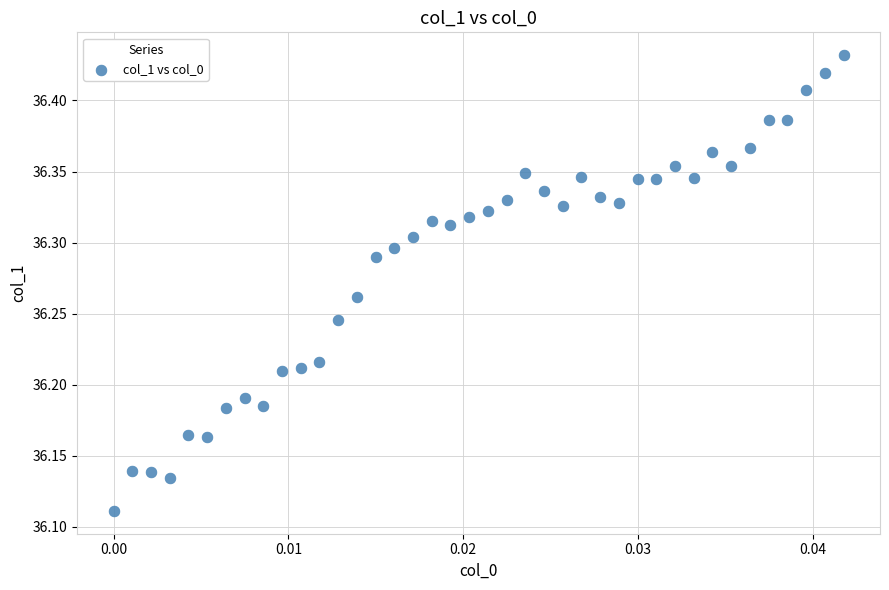

What is the range of Y values (max minus min)?

0.3